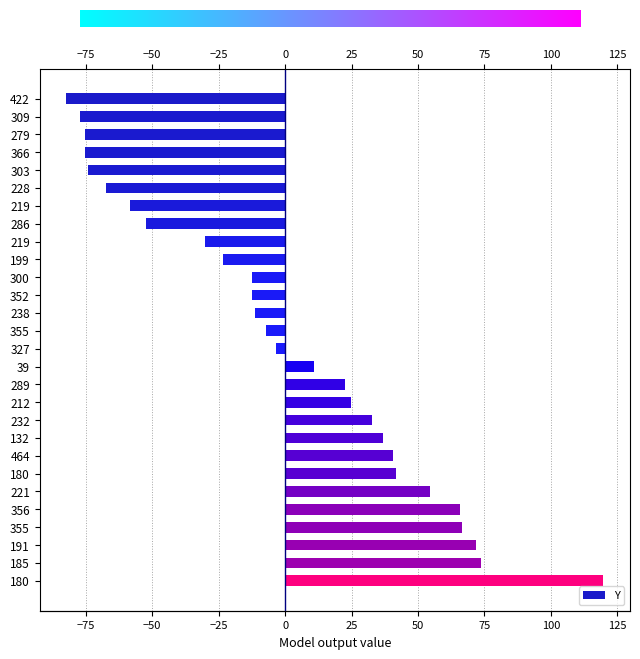

What is the minimum value shown in the chart?

-82.3